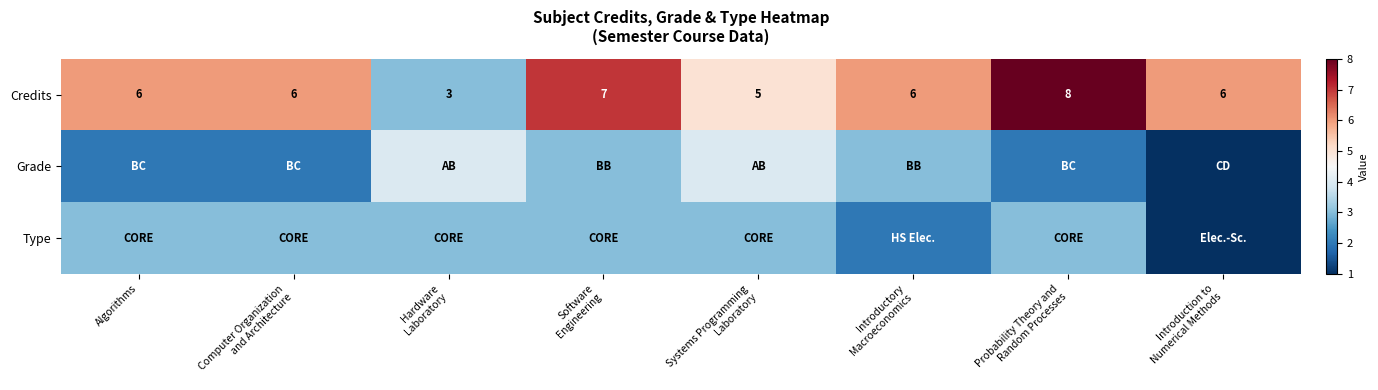

What is the total value across all series at Introduction to
Numerical Methods?

8